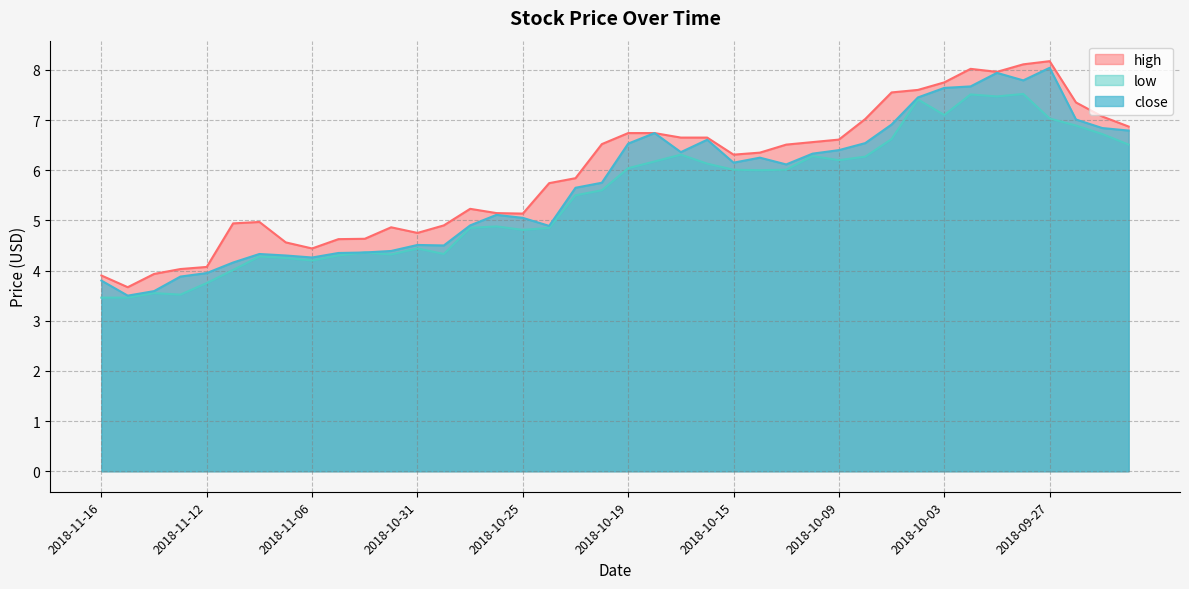

Reading right to left, extract all data points from this chart.

high: 2018-09-24=6.9	2018-09-25=7.1	2018-09-26=7.3	2018-09-27=8.2	2018-09-28=8.1	2018-10-01=8.0	2018-10-02=8.0	2018-10-03=7.8	2018-10-04=7.6	2018-10-05=7.6	2018-10-08=7.0	2018-10-09=6.6	2018-10-10=6.6	2018-10-11=6.5	2018-10-12=6.3	2018-10-15=6.3	2018-10-16=6.7	2018-10-17=6.7	2018-10-18=6.7	2018-10-19=6.7	2018-10-22=6.5	2018-10-23=5.8	2018-10-24=5.7	2018-10-25=5.1	2018-10-26=5.1	2018-10-29=5.2	2018-10-30=4.9	2018-10-31=4.8	2018-11-01=4.9	2018-11-02=4.6	2018-11-05=4.6	2018-11-06=4.4	2018-11-07=4.6	2018-11-08=5.0	2018-11-09=4.9	2018-11-12=4.1	2018-11-13=4.0	2018-11-14=3.9	2018-11-15=3.7	2018-11-16=3.9
low: 2018-09-24=6.5	2018-09-25=6.7	2018-09-26=6.9	2018-09-27=7.0	2018-09-28=7.5	2018-10-01=7.5	2018-10-02=7.5	2018-10-03=7.1	2018-10-04=7.4	2018-10-05=6.6	2018-10-08=6.3	2018-10-09=6.2	2018-10-10=6.3	2018-10-11=6.0	2018-10-12=6.0	2018-10-15=6.0	2018-10-16=6.1	2018-10-17=6.3	2018-10-18=6.2	2018-10-19=6.0	2018-10-22=5.6	2018-10-23=5.5	2018-10-24=4.8	2018-10-25=4.8	2018-10-26=4.9	2018-10-29=4.8	2018-10-30=4.3	2018-10-31=4.4	2018-11-01=4.3	2018-11-02=4.4	2018-11-05=4.3	2018-11-06=4.2	2018-11-07=4.2	2018-11-08=4.3	2018-11-09=4.0	2018-11-12=3.8	2018-11-13=3.5	2018-11-14=3.5	2018-11-15=3.5	2018-11-16=3.5
close: 2018-09-24=6.8	2018-09-25=6.8	2018-09-26=7.0	2018-09-27=8.0	2018-09-28=7.8	2018-10-01=7.9	2018-10-02=7.7	2018-10-03=7.6	2018-10-04=7.4	2018-10-05=6.9	2018-10-08=6.5	2018-10-09=6.4	2018-10-10=6.3	2018-10-11=6.1	2018-10-12=6.2	2018-10-15=6.2	2018-10-16=6.6	2018-10-17=6.4	2018-10-18=6.7	2018-10-19=6.5	2018-10-22=5.8	2018-10-23=5.7	2018-10-24=4.9	2018-10-25=5.1	2018-10-26=5.1	2018-10-29=4.9	2018-10-30=4.5	2018-10-31=4.5	2018-11-01=4.4	2018-11-02=4.4	2018-11-05=4.3	2018-11-06=4.3	2018-11-07=4.3	2018-11-08=4.3	2018-11-09=4.2	2018-11-12=4.0	2018-11-13=3.9	2018-11-14=3.6	2018-11-15=3.5	2018-11-16=3.8